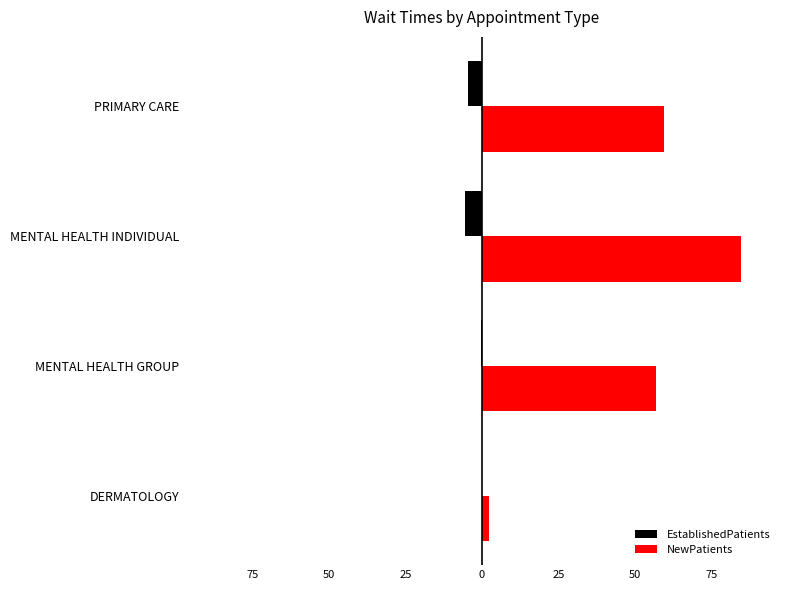

What is the average value of the EstablishedPatients series?

-2.6